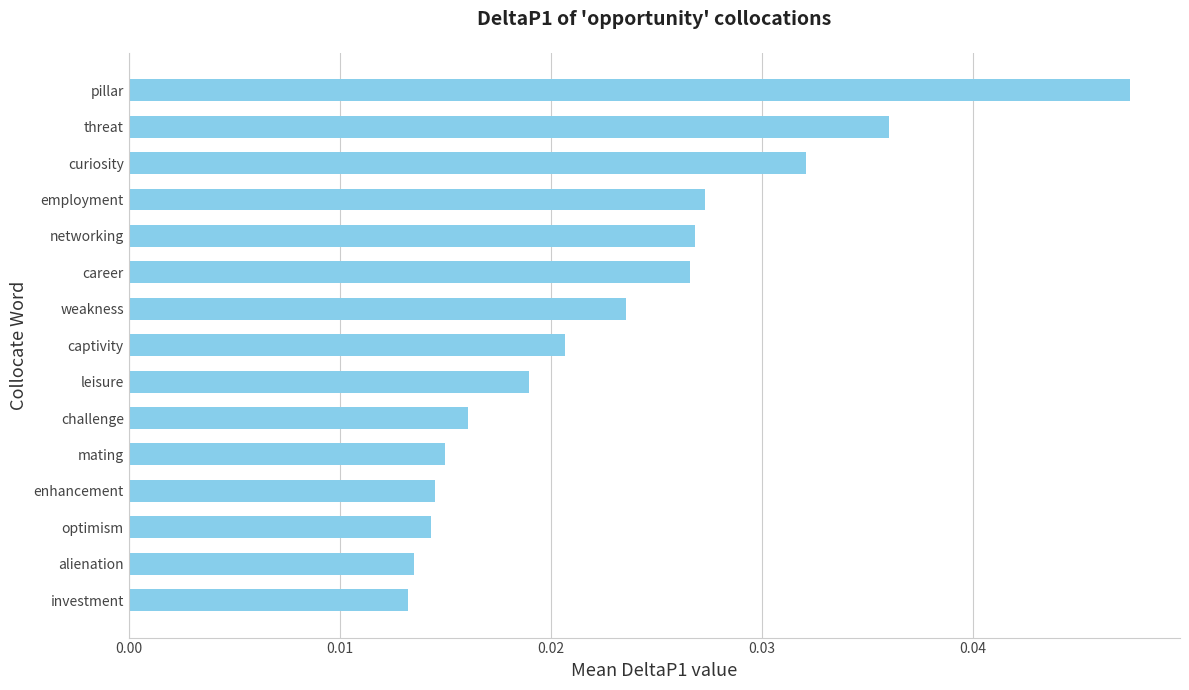

The value at threat is 0.1. True or false?

False